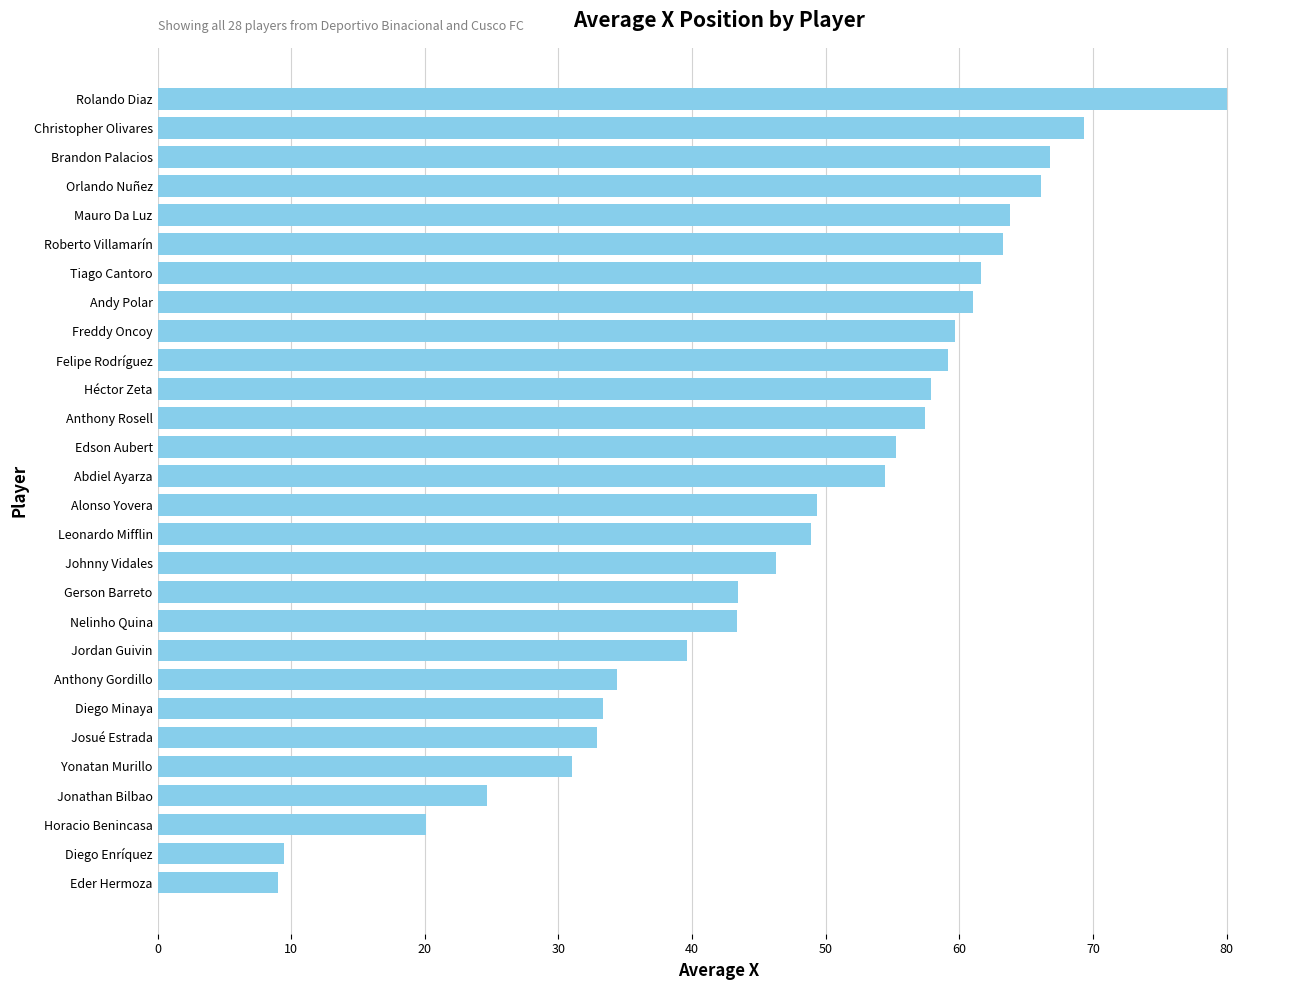

Approximately how many times larger is the value at Christopher Olivares compared to Anthony Rosell?

1.2